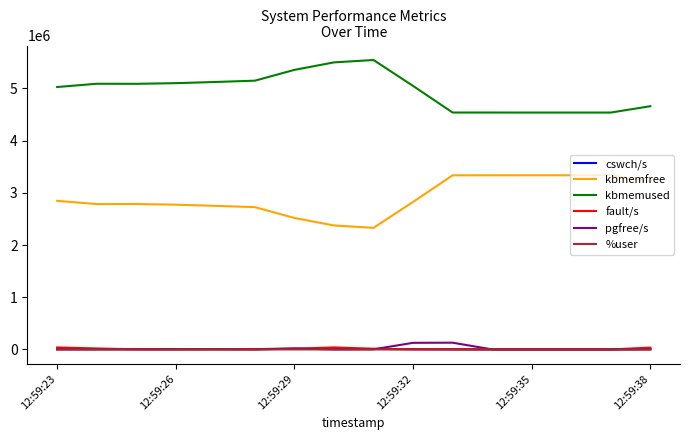

What are all the series names shown in the legend?

cswch/s, kbmemfree, kbmemused, fault/s, pgfree/s, %user